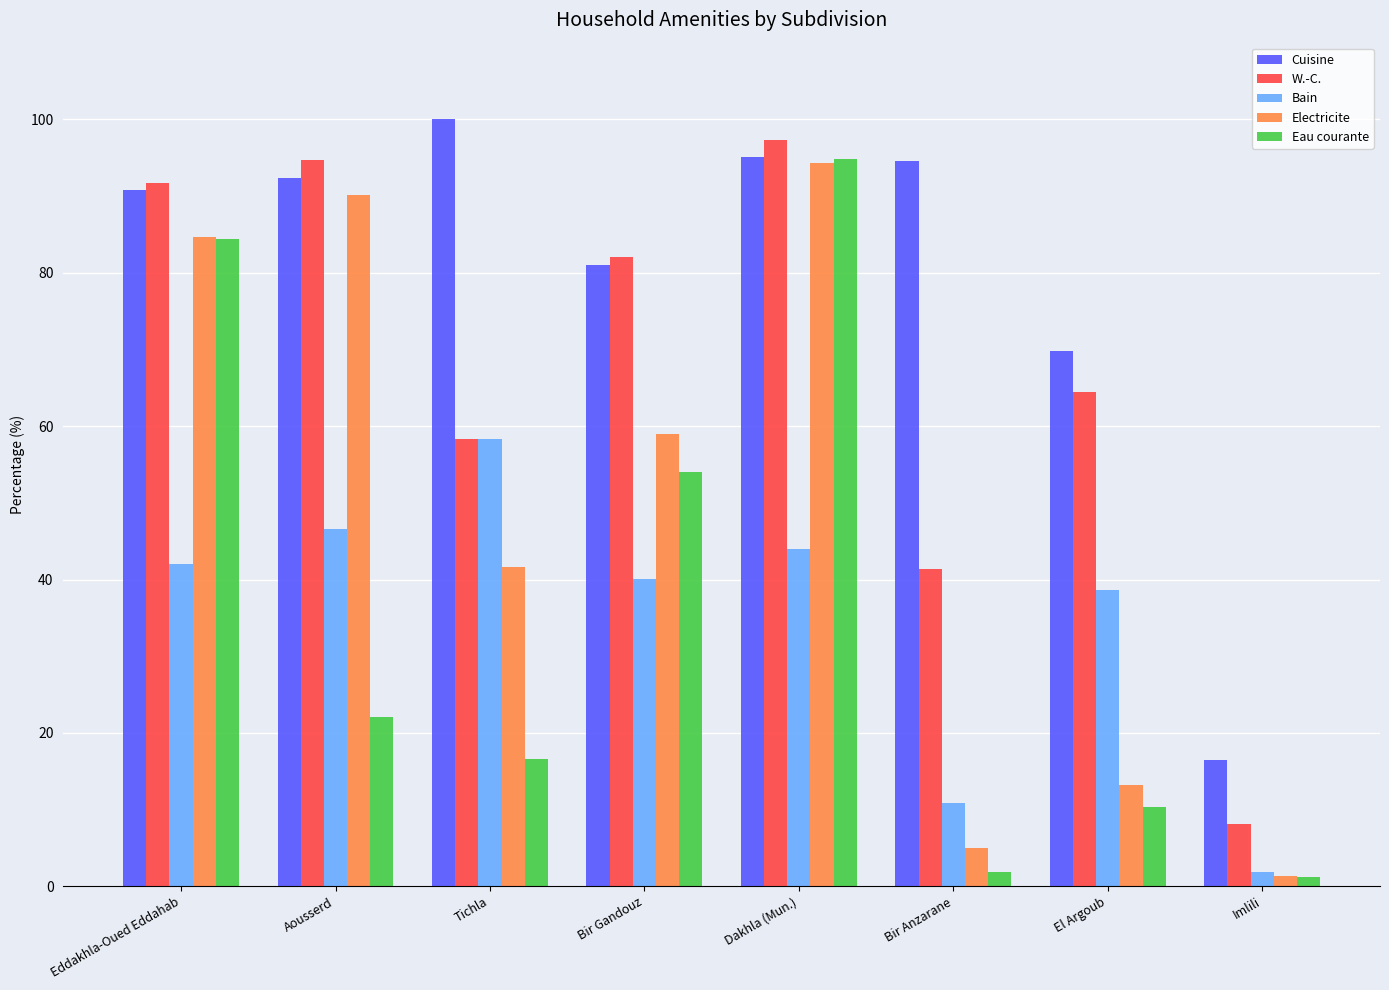

What is the value of the Bain bar at the 4th from the left?

40.1